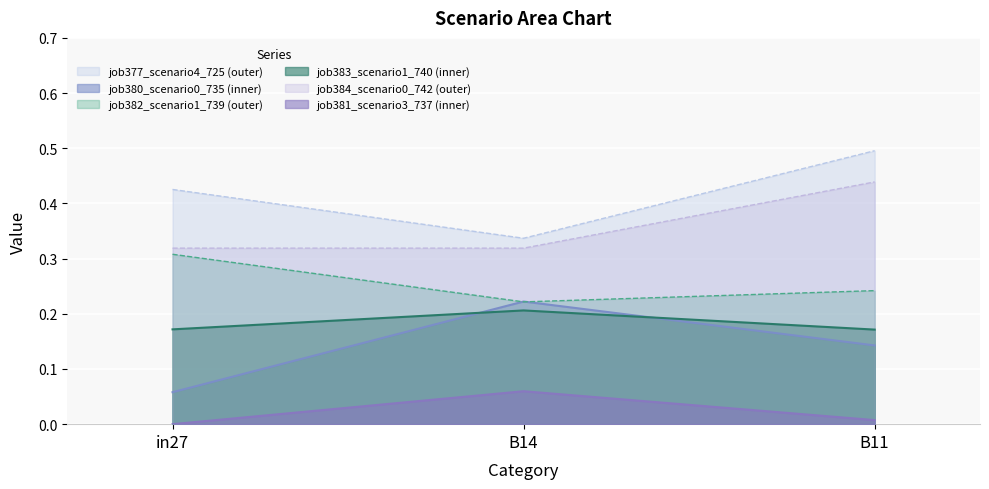

At which label is job380_scenario0_735 closest to 0?

in27